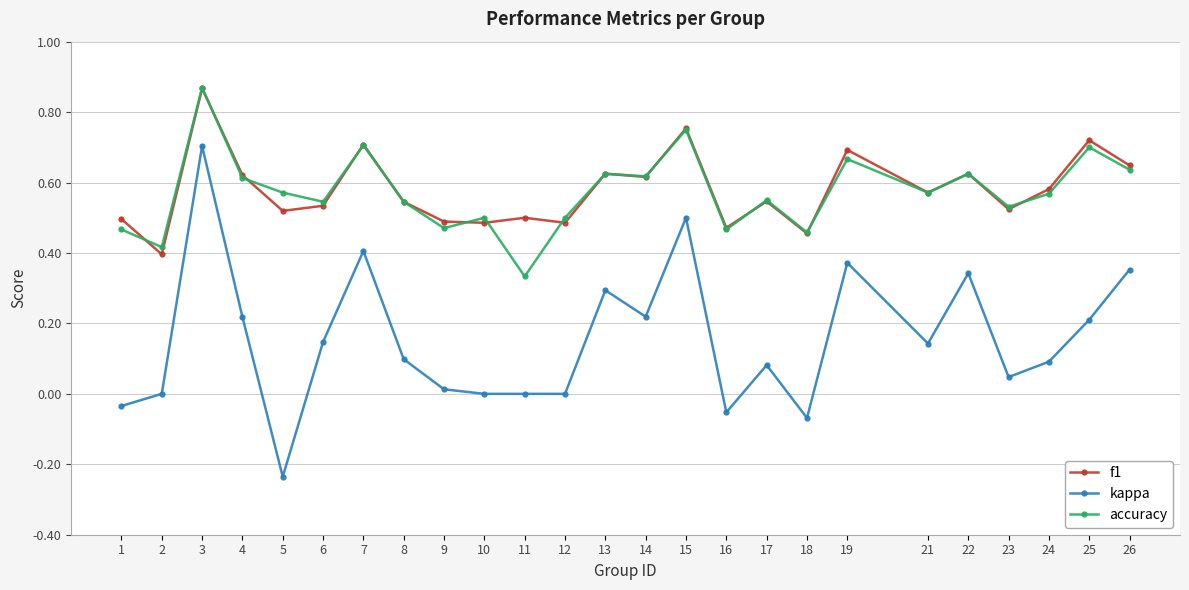

True or false: f1 and kappa intersect in this chart.

False